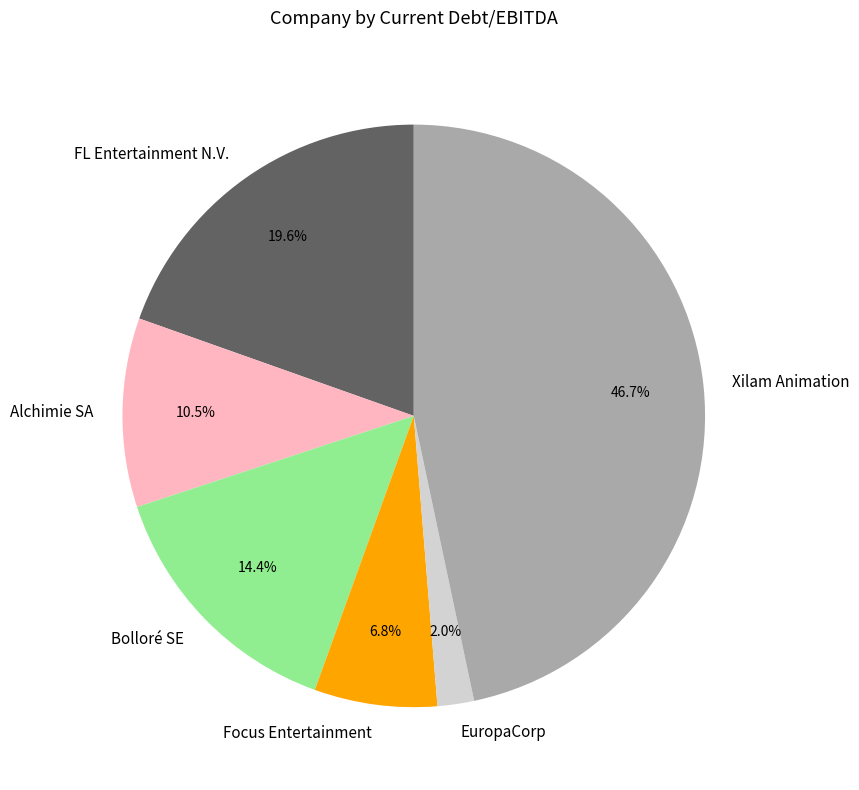

To the nearest percent, what portion does Bolloré SE represent?

14%